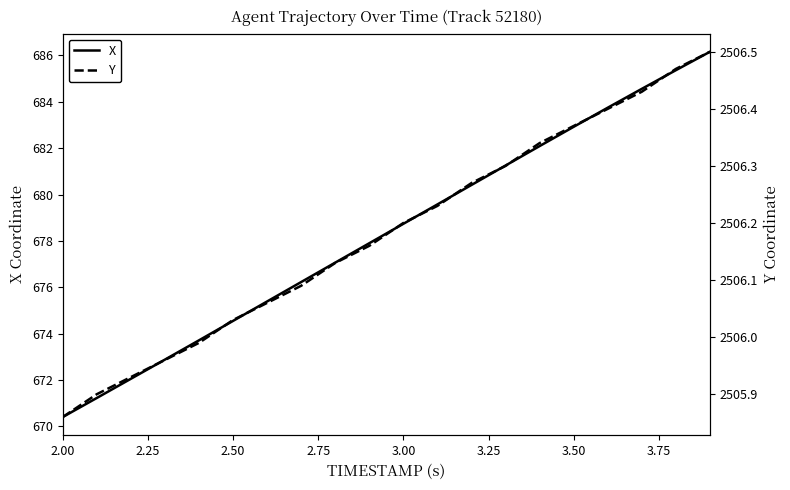

How many values in the Y series are below 2506?

5